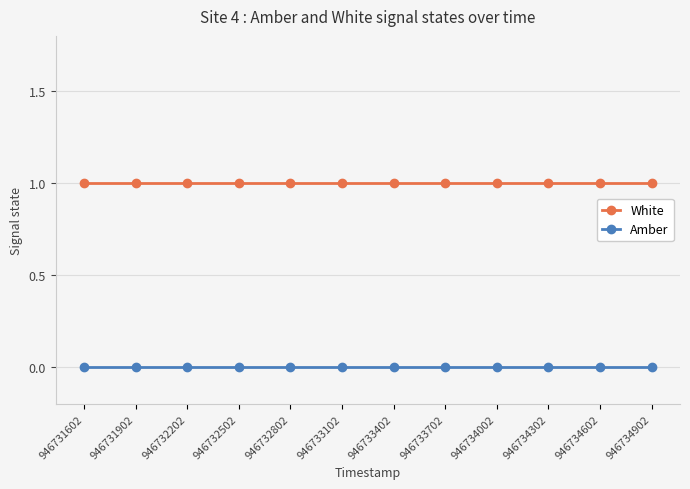

What are all the series names shown in the legend?

White, Amber